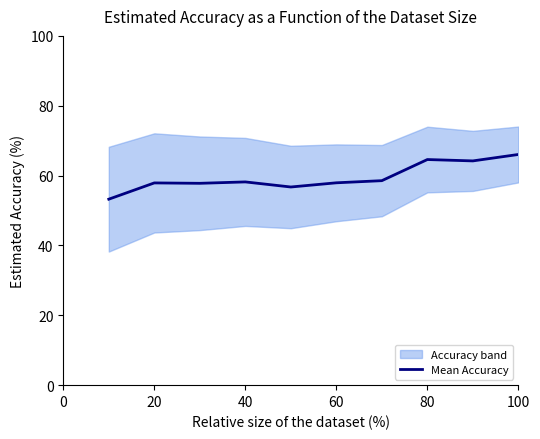

What is the value of the 7th point from the left?

58.5